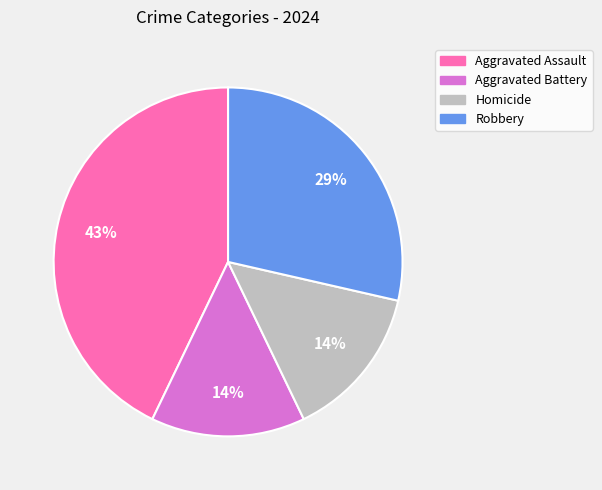

The Aggravated Battery slice represents 29% of the pie. True or false?

False